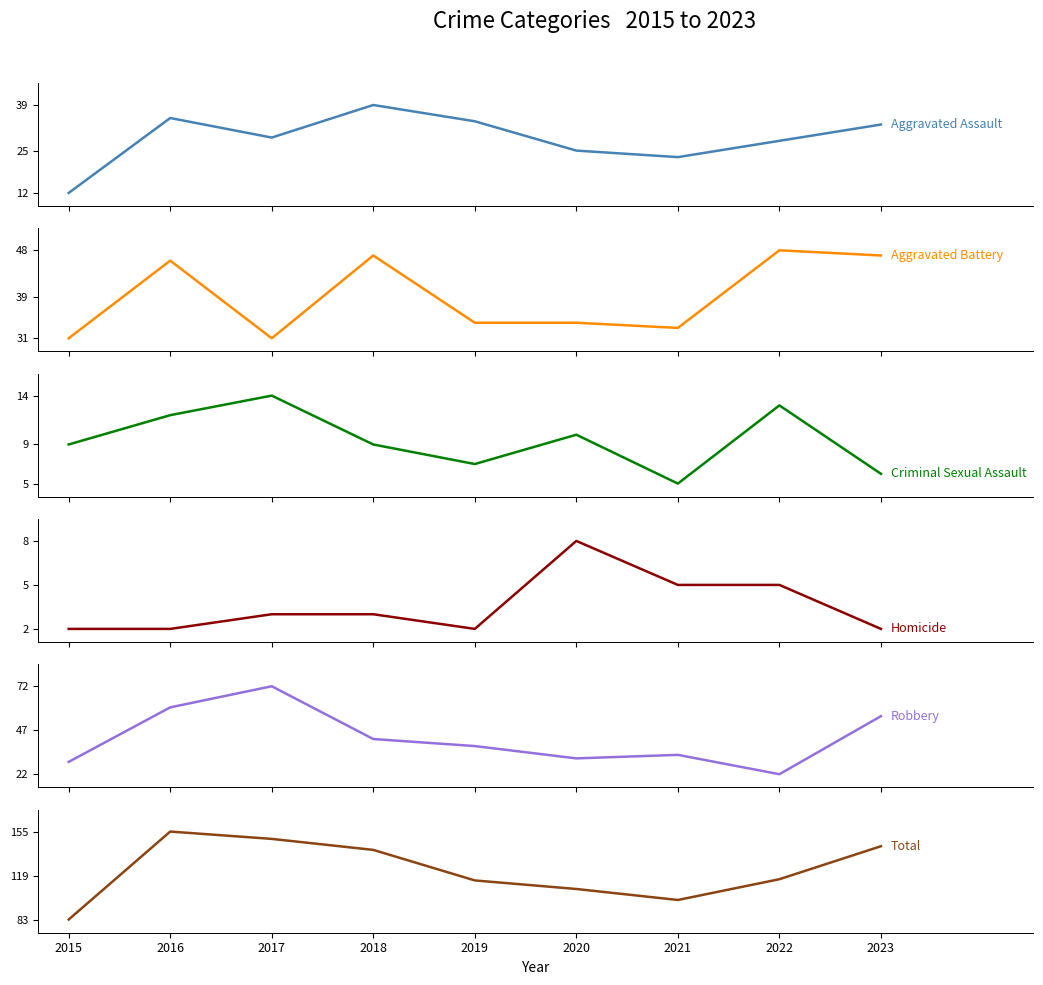

Does the chart have visible grid lines?

No